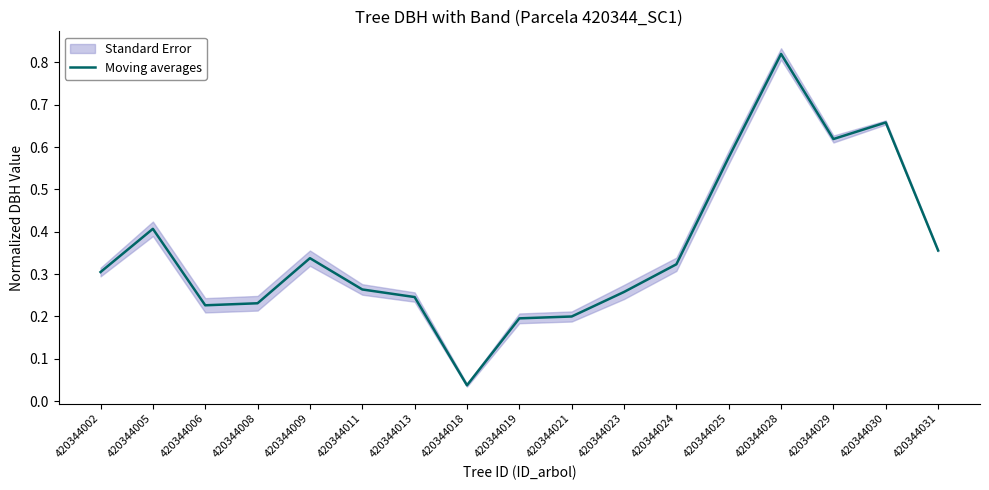

What is the approximate value at 420344005?

0.4